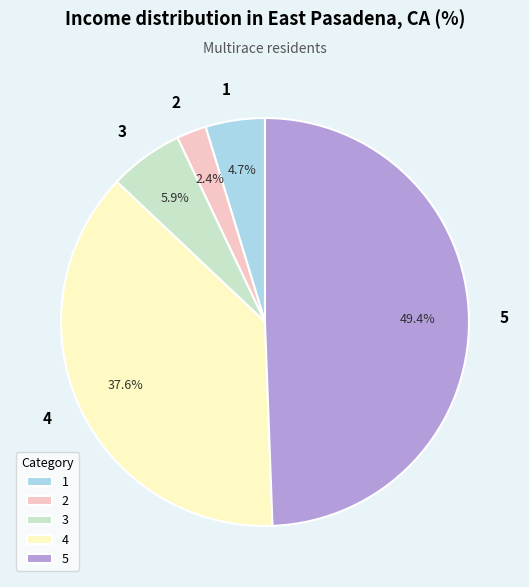

Does 1 account for over 50% of the chart?

No